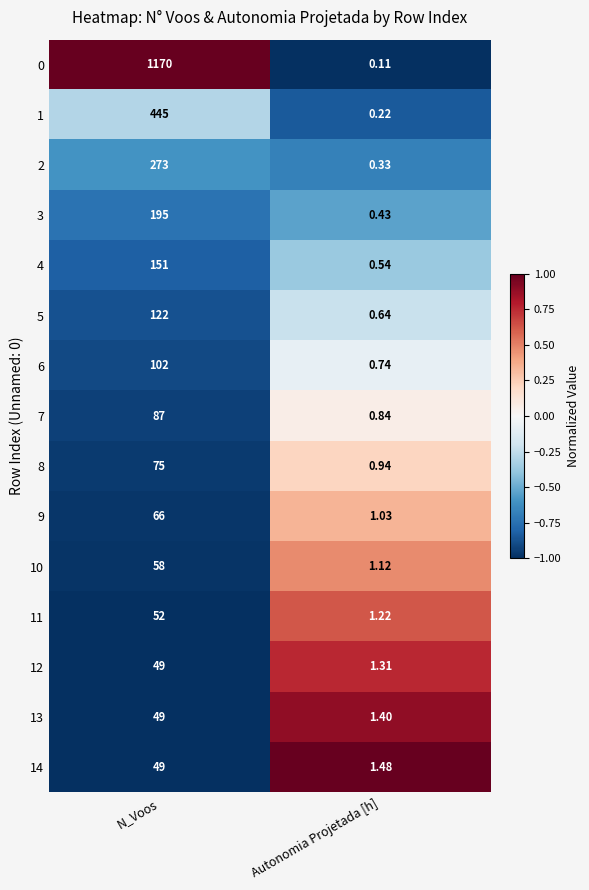

Rank the categories by 9 value from highest to lowest.

N_Voos, Autonomia Projetada [h]